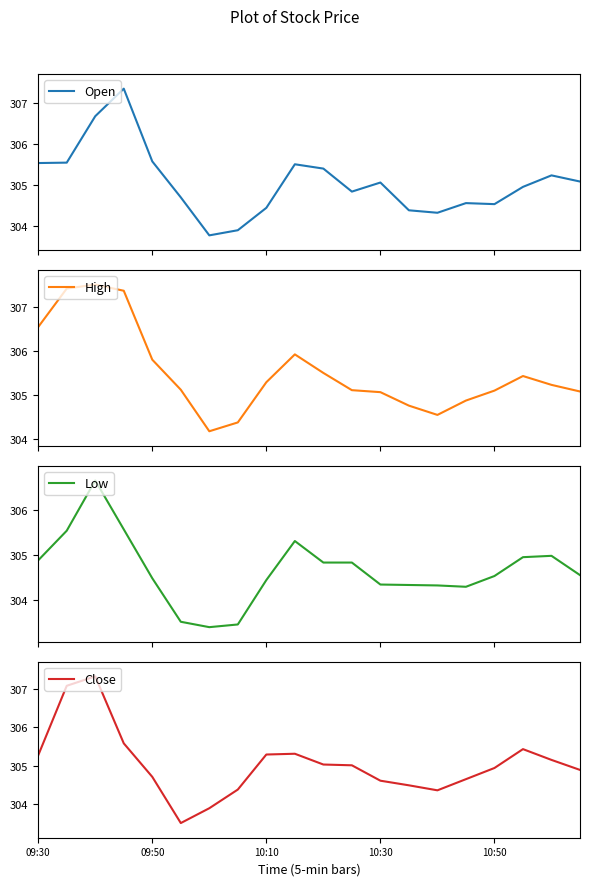

Which has a higher value, 7 or 18?

18